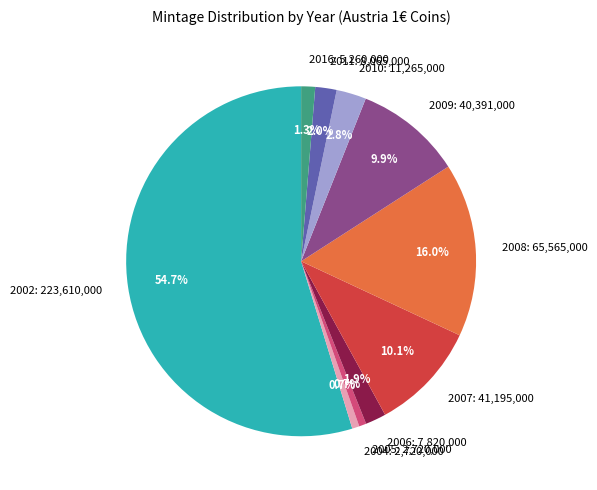

Approximately how many times larger is the value at 2006 compared to 2011?

1.0